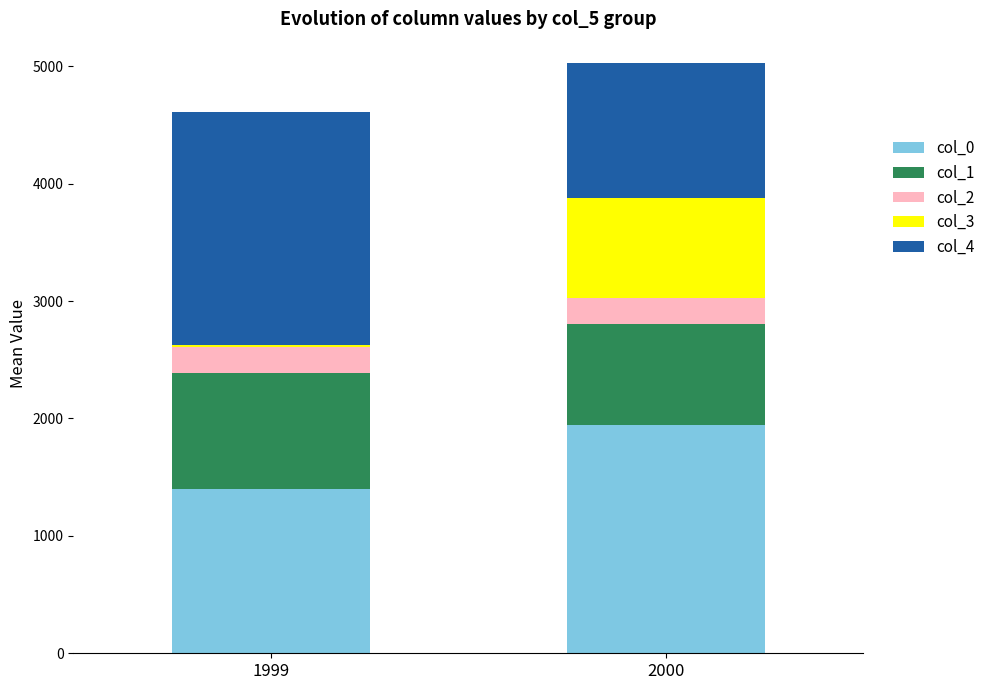

What is the maximum value for col_0?

1944.0